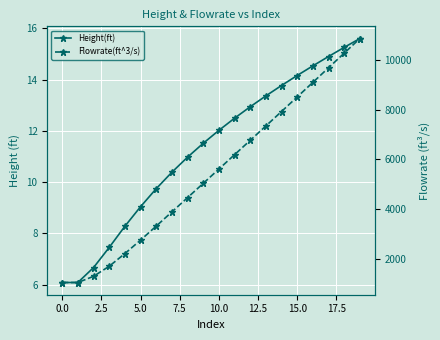

What is the value of the Height(ft) point at the 2nd from the left?

6.1